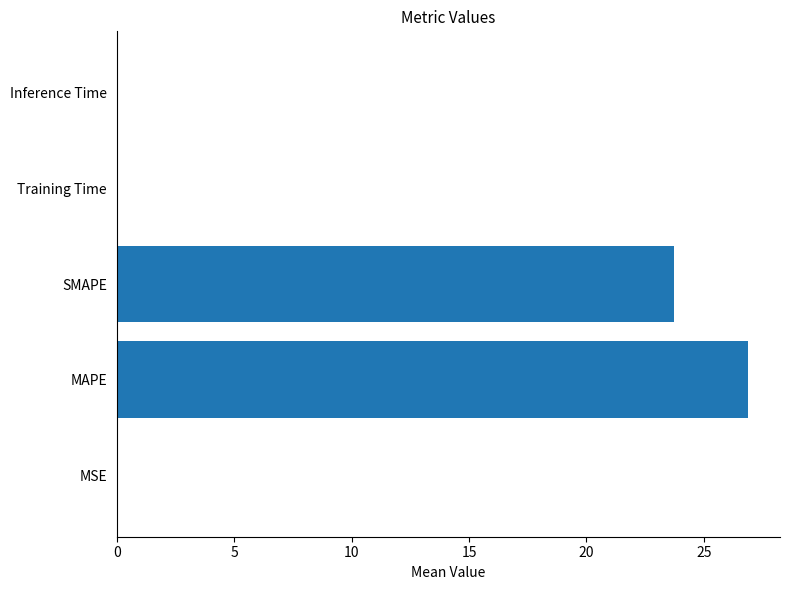

The value at MSE is 0.0. True or false?

True